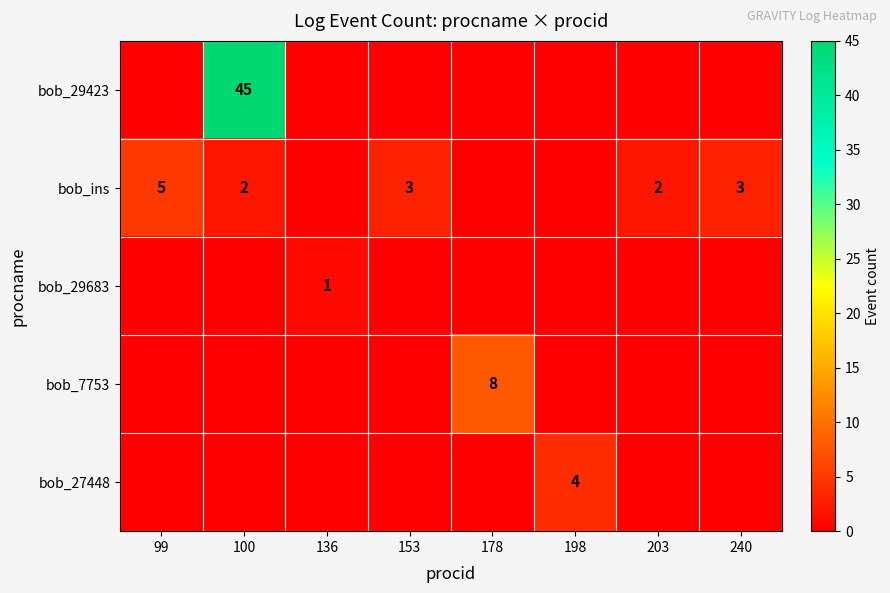

At which category is the sum across all series the highest?

100